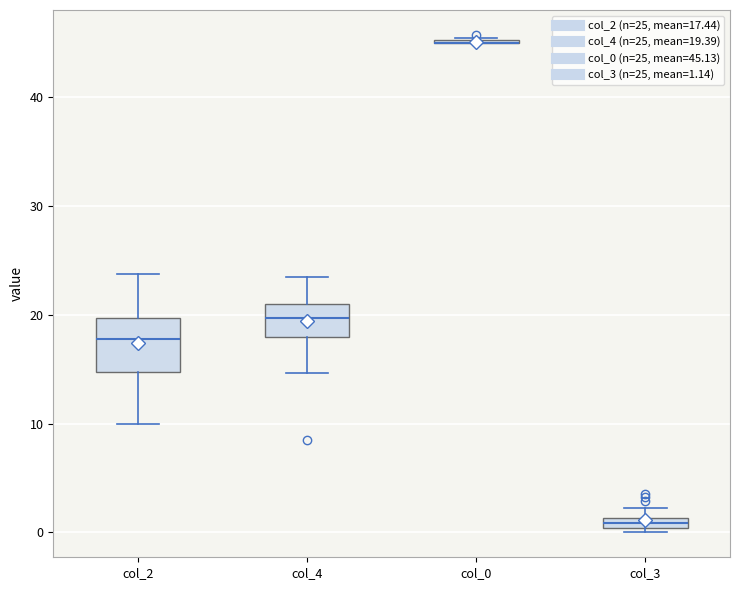

Where is the upper edge of the box for col_3 on the y-axis? The values are not printed on the chart, so give them approximately, as read against the axis.

1